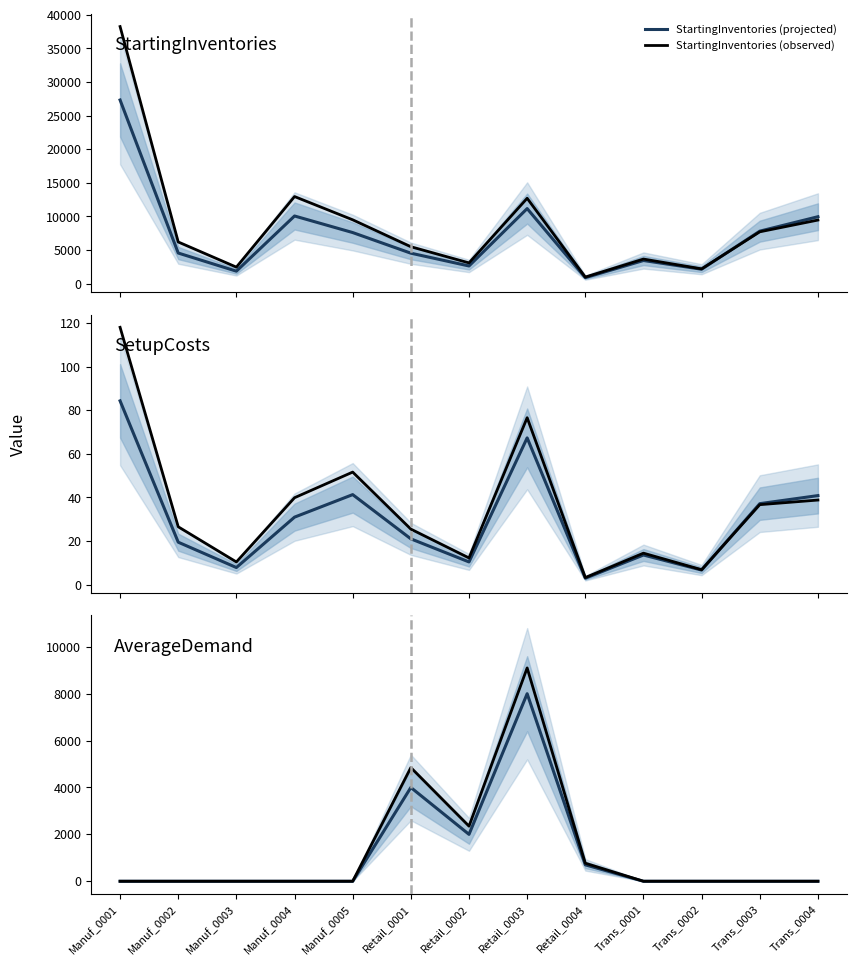

True or false: AverageDemand (projected) and AverageDemand (observed) intersect in this chart.

False